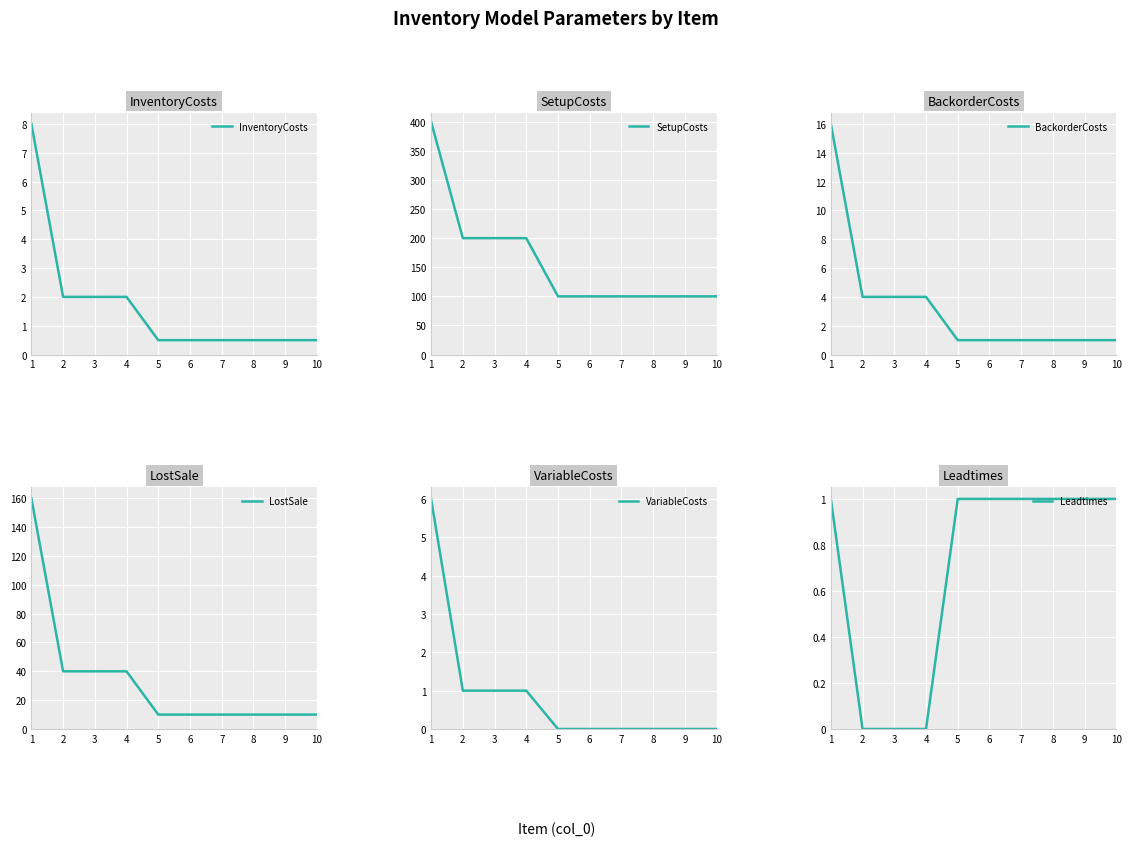

Between 1 and 3, which is larger?

1